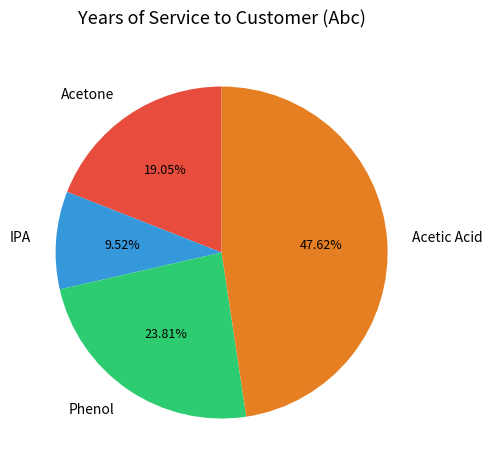

Is it true that Acetone is 19% of the pie?

True